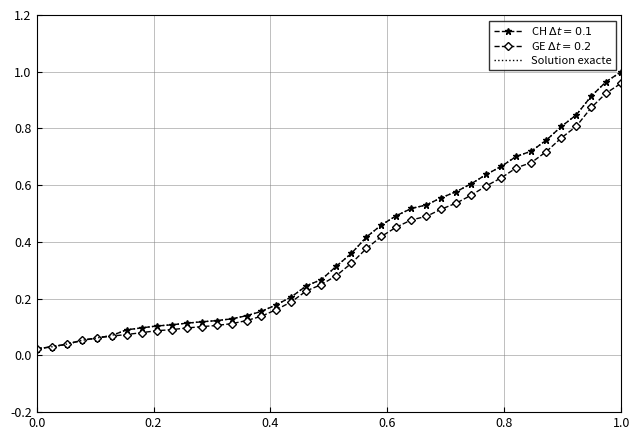

True or false: CH and GE intersect in this chart.

False